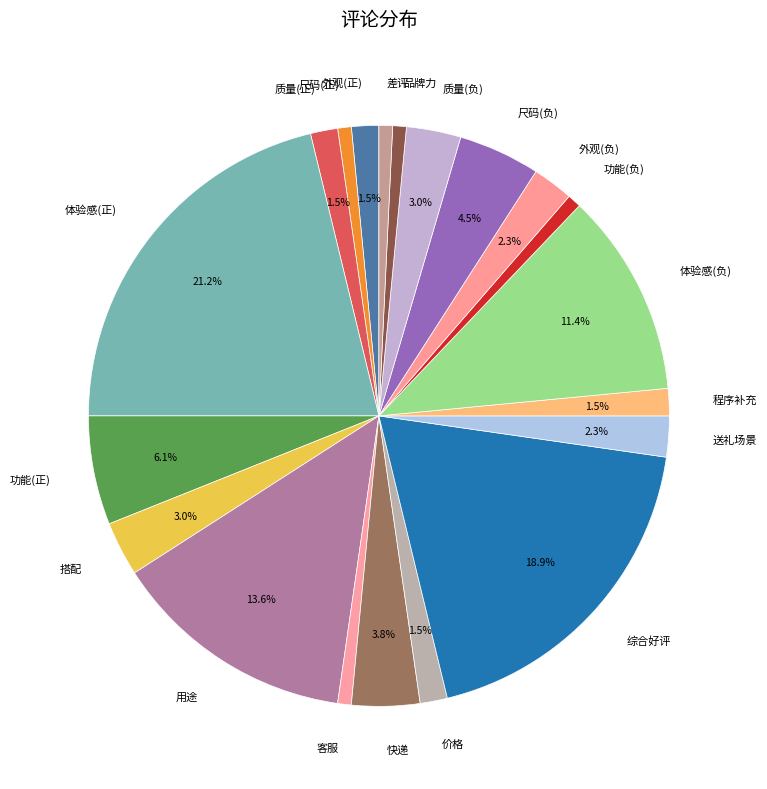

To the nearest percent, what is the difference between the largest and smallest slice percentages?

20%